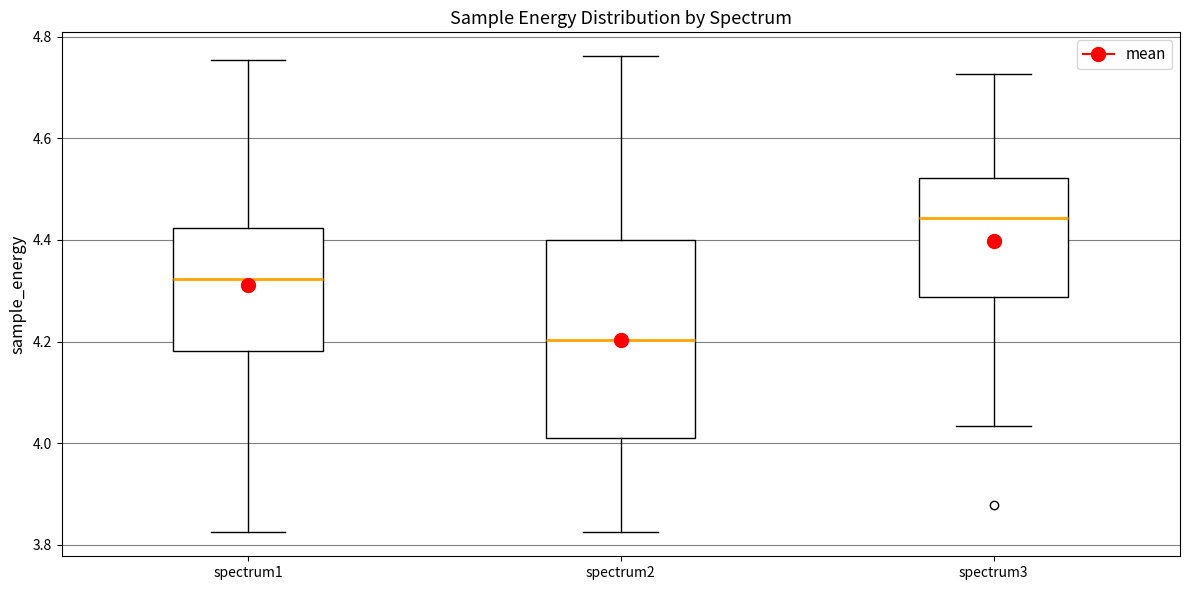

Reading left to right, read every box against the y-axis: the position of its median line, the range the box covers, and the ends of its whiskers. The values are not printed on the chart, so give them approximately, as read against the axis.

spectrum1: median 4.32, box 4.18 to 4.42, whiskers 3.82 to 4.76
spectrum2: median 4.20, box 4.00 to 4.40, whiskers 3.82 to 4.76
spectrum3: median 4.44, box 4.28 to 4.52, whiskers 4.04 to 4.72